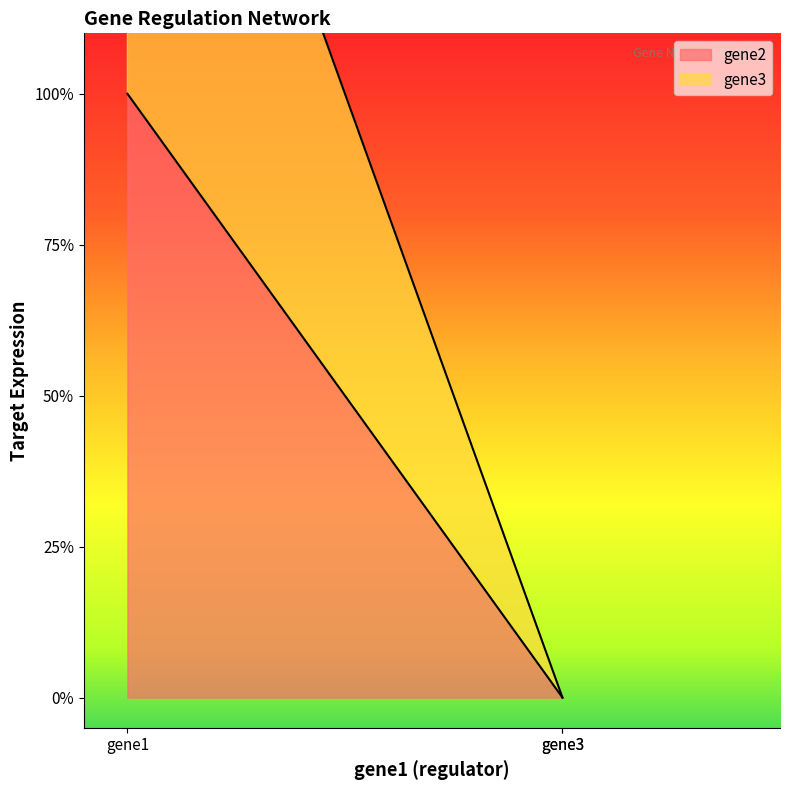

Between gene1 and gene3, which series saw the biggest shift?

gene3